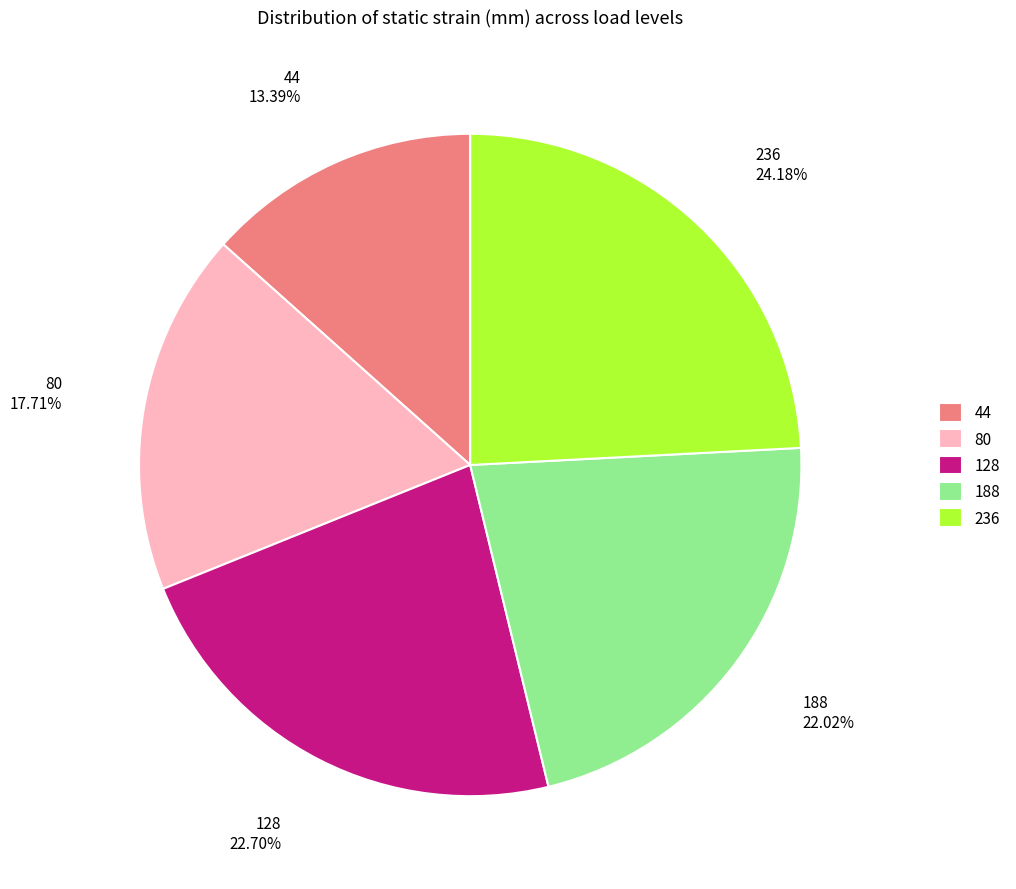

Which slice is the smallest?

44